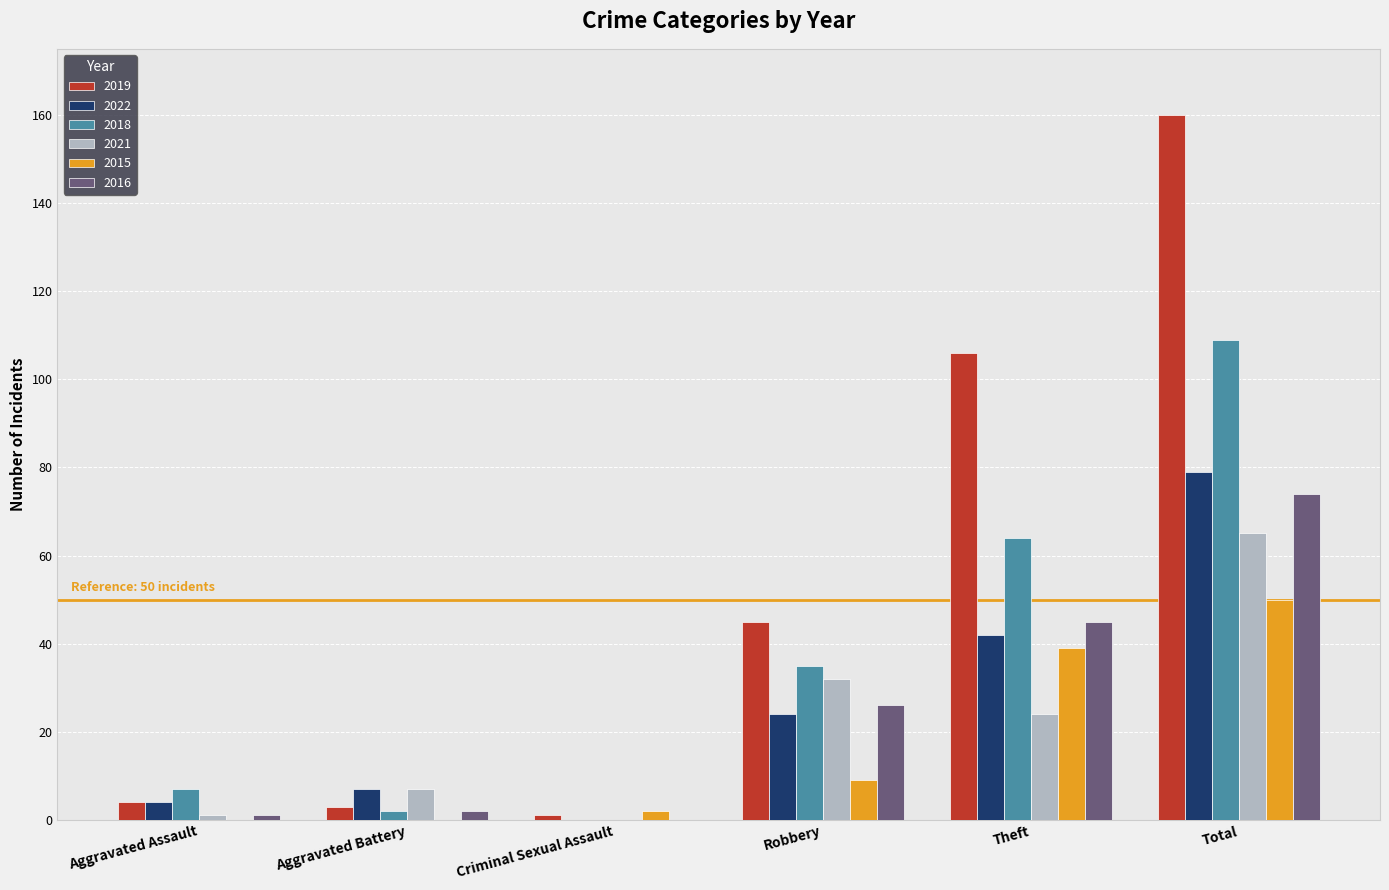

What is the greatest value displayed?

160